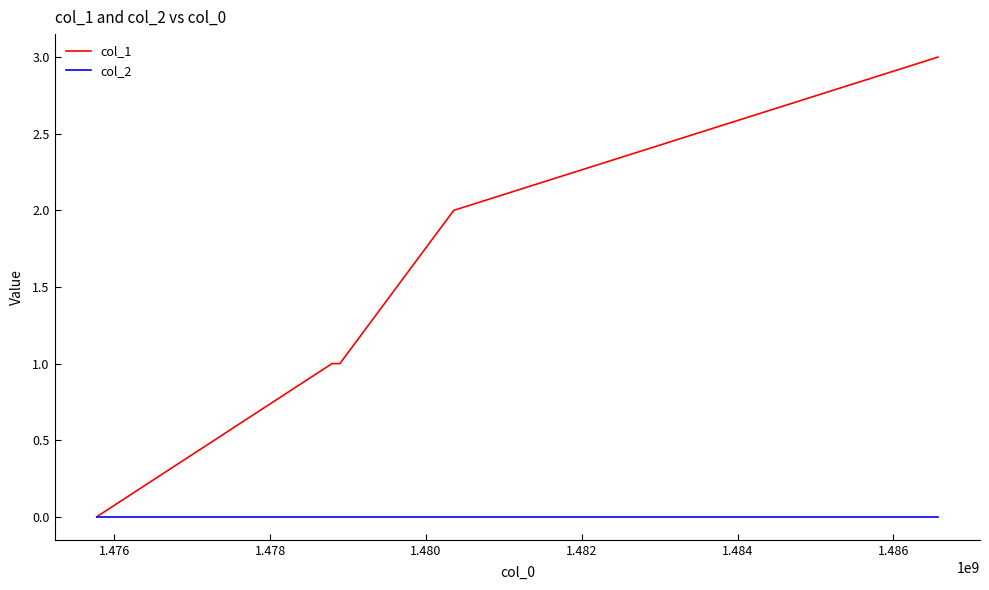

Which series has the largest range (max minus min)?

col_1